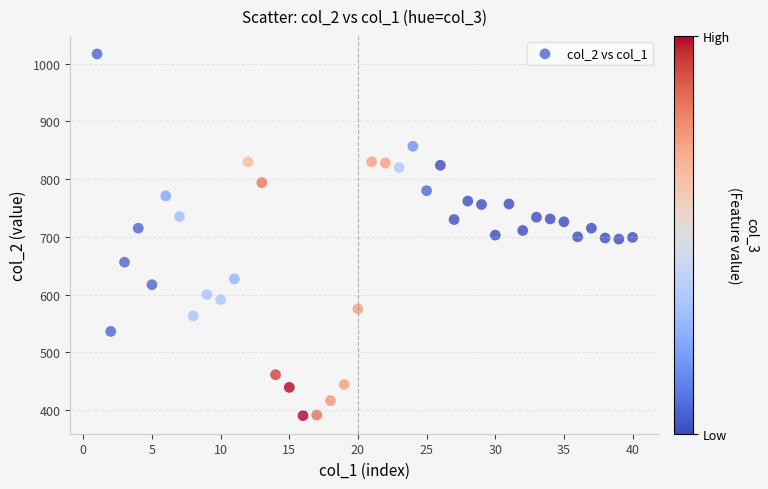

What is the range of X values (max minus min)?

39